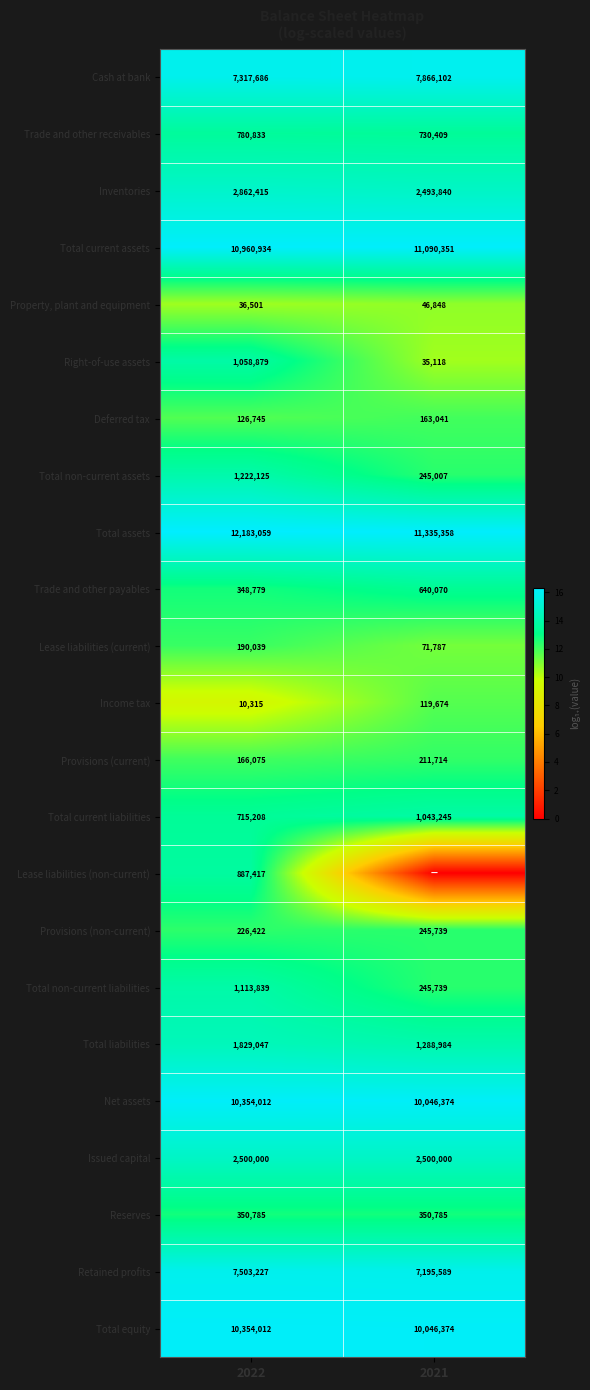

True or false: Trade and other receivables has a value of 730409 at 2021.

True